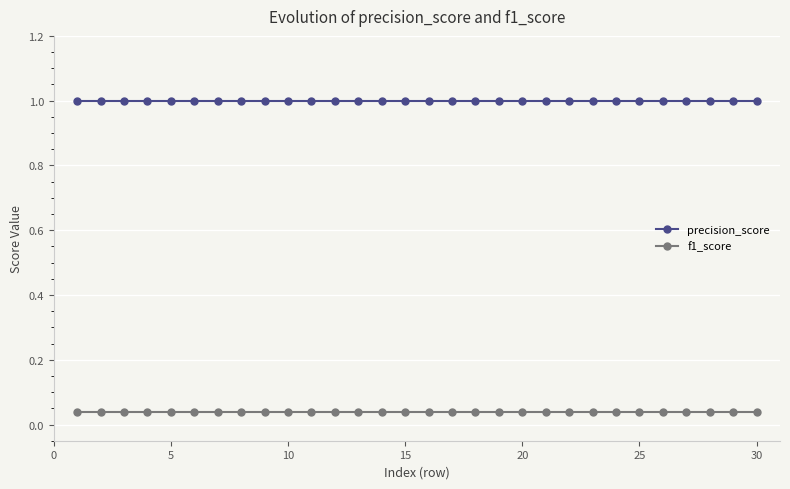

What is the sum of all precision_score values?

30.0